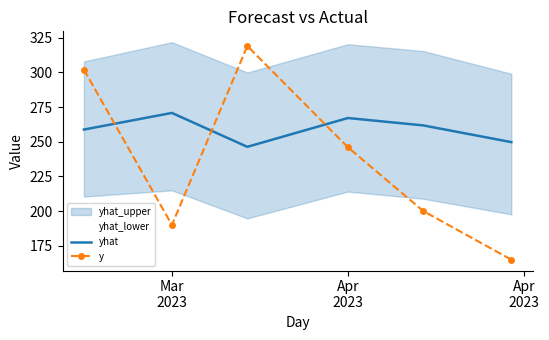

What is the lowest value of the yhat series?

246.3